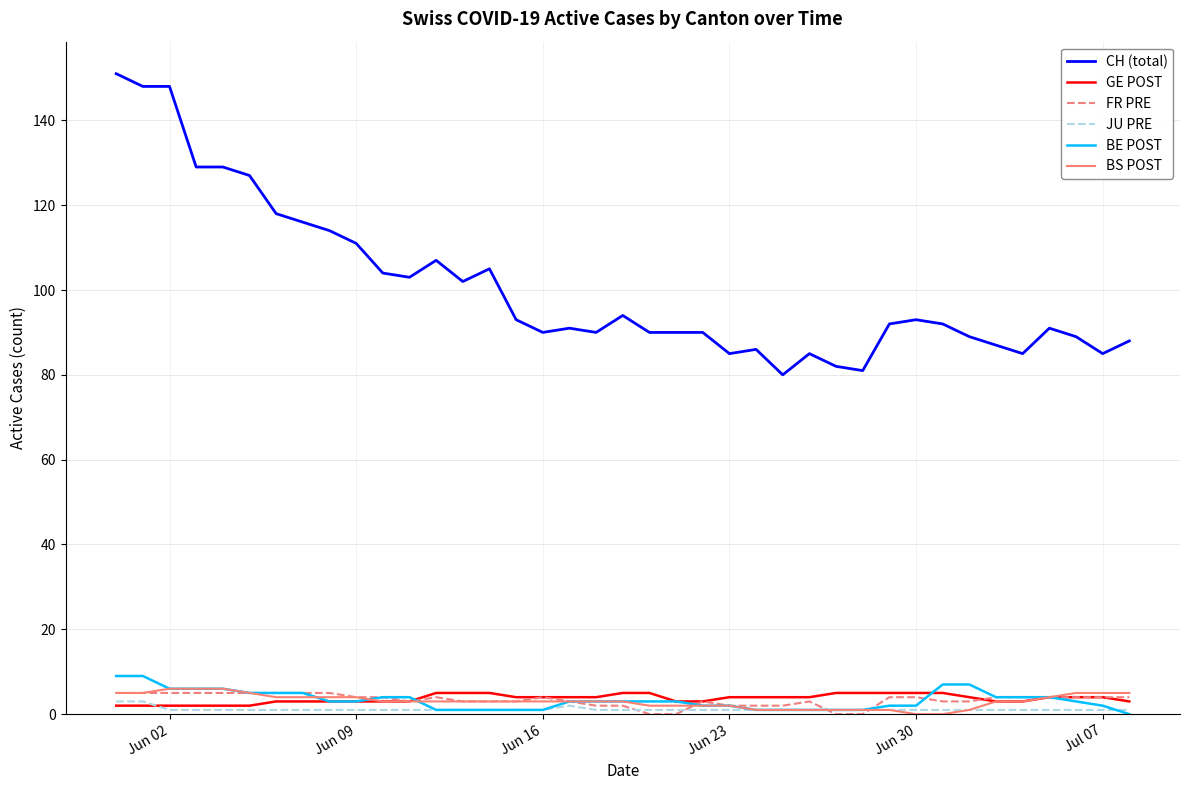

True or false: CH (total) and BE POST intersect in this chart.

False